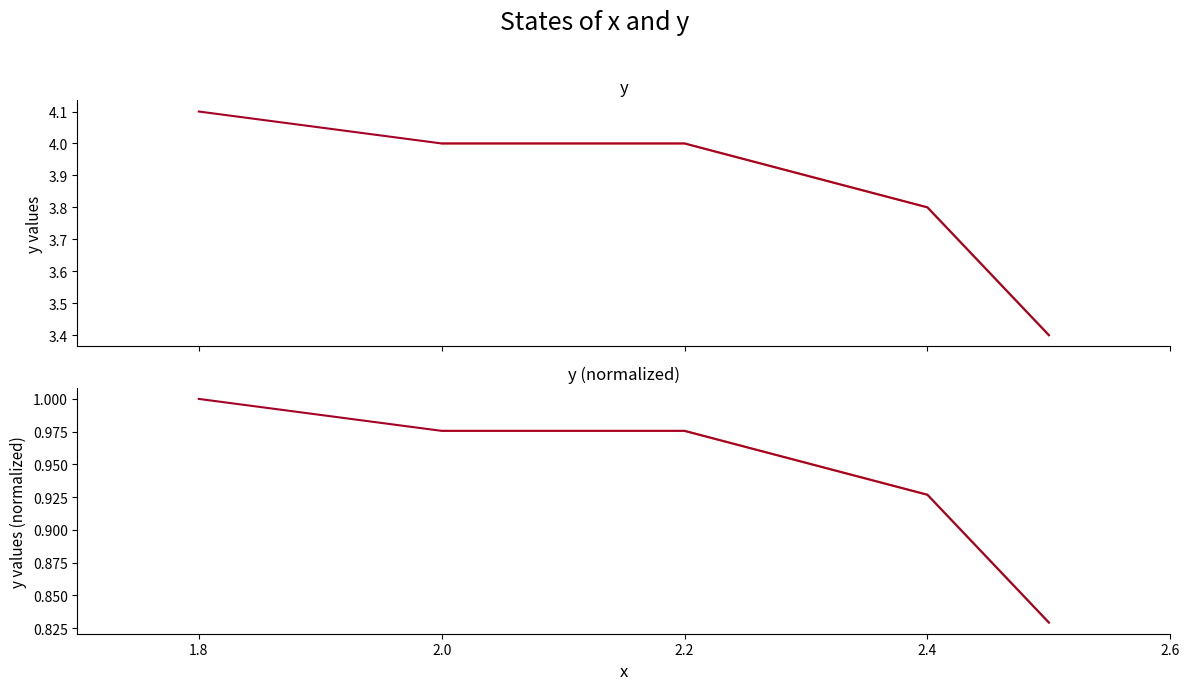

Rank the categories by value from lowest to highest.

2.5, 2.4, 2.2, 2.0, 1.8